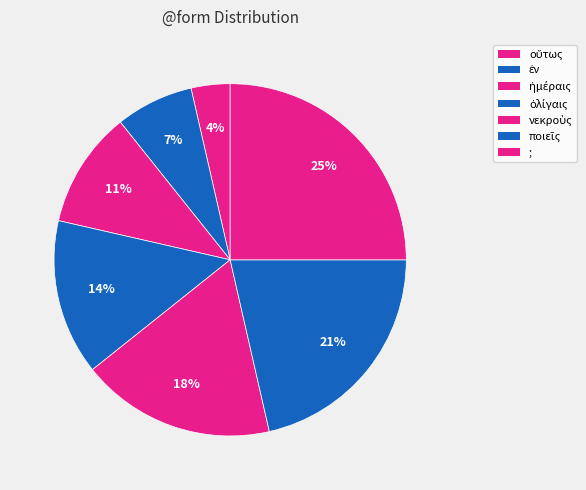

Does any single category account for the majority?

No